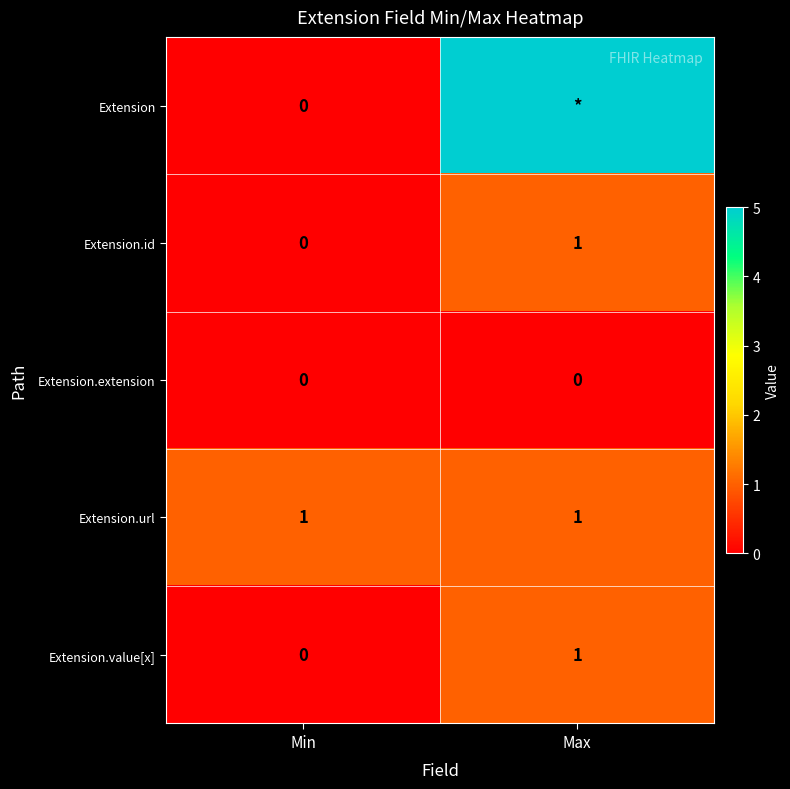

Which has a higher value, Max or Min?

Max